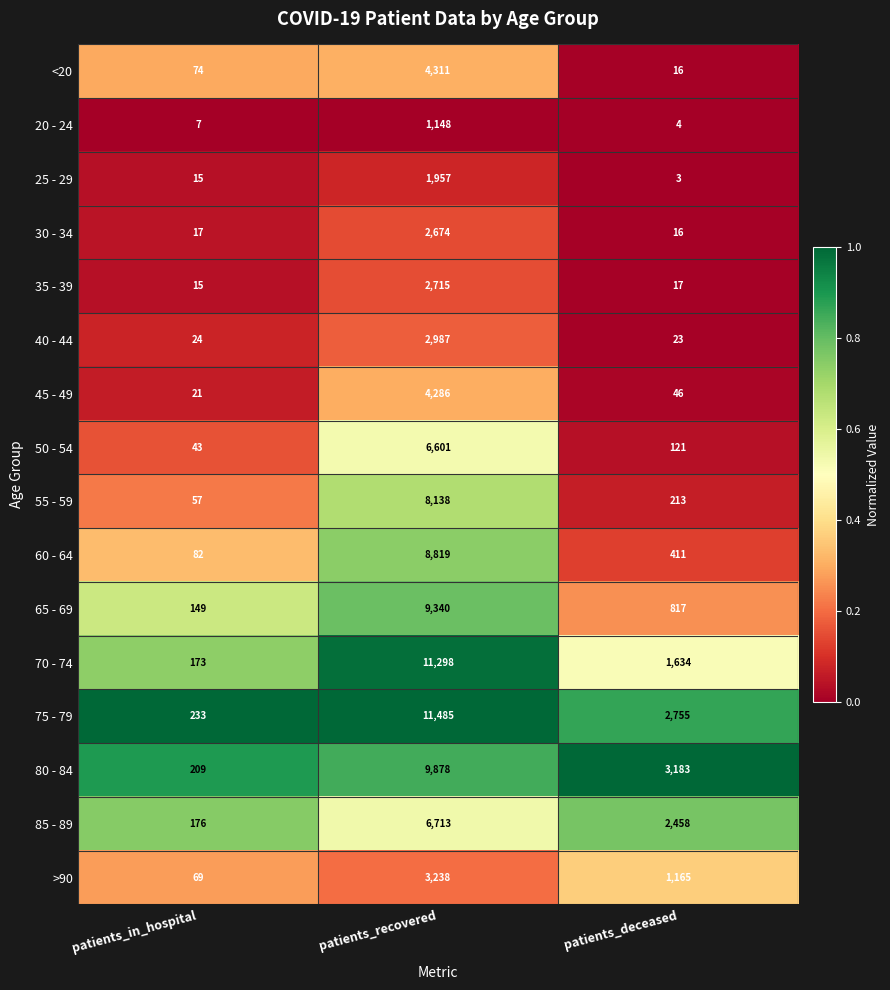

Which series has the largest range (max minus min)?

75 - 79